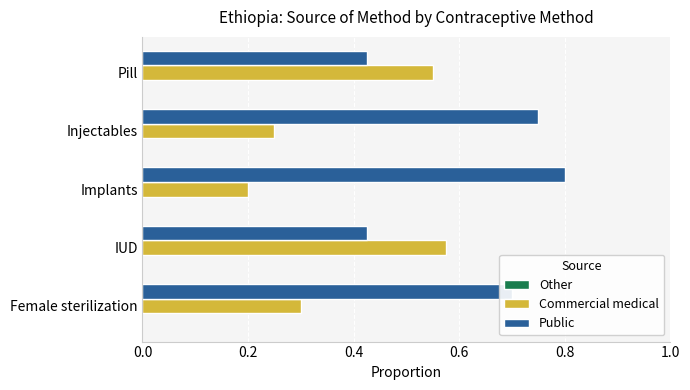

Count the number of categories in the chart.

5